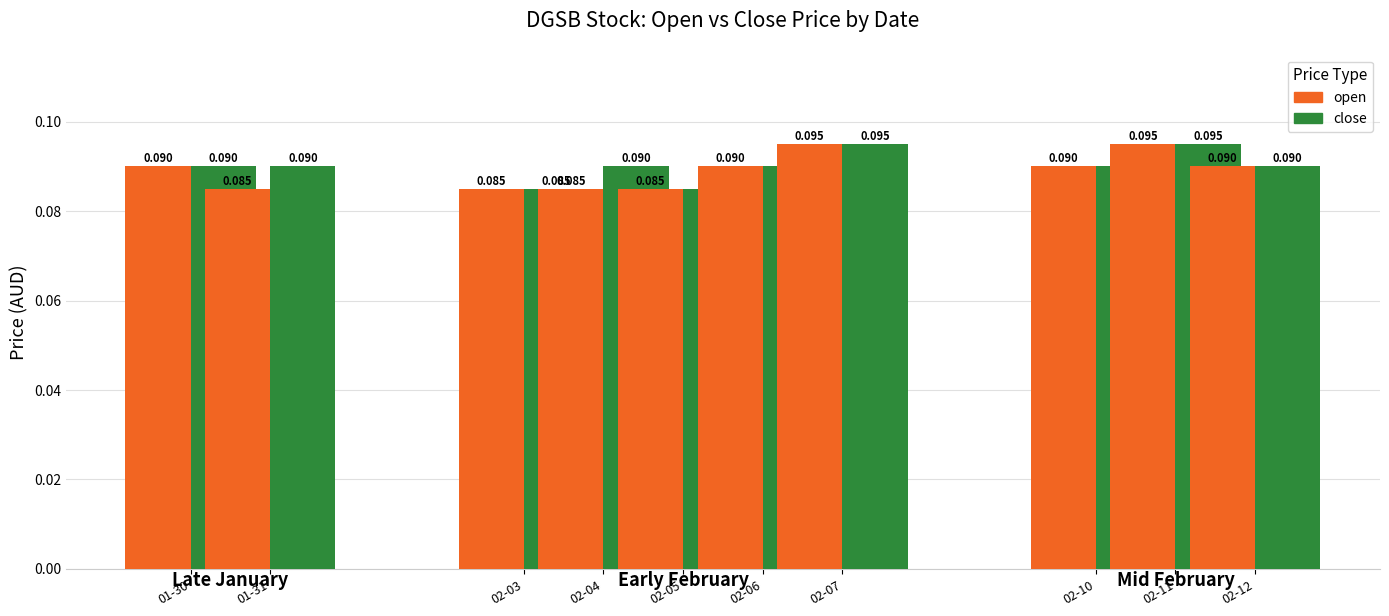

Reading left to right, list all the values displayed in this chart.

open: 0.1	0.1	0.1	0.1	0.1	0.1	0.1	0.1	0.1	0.1
close: 0.1	0.1	0.1	0.1	0.1	0.1	0.1	0.1	0.1	0.1